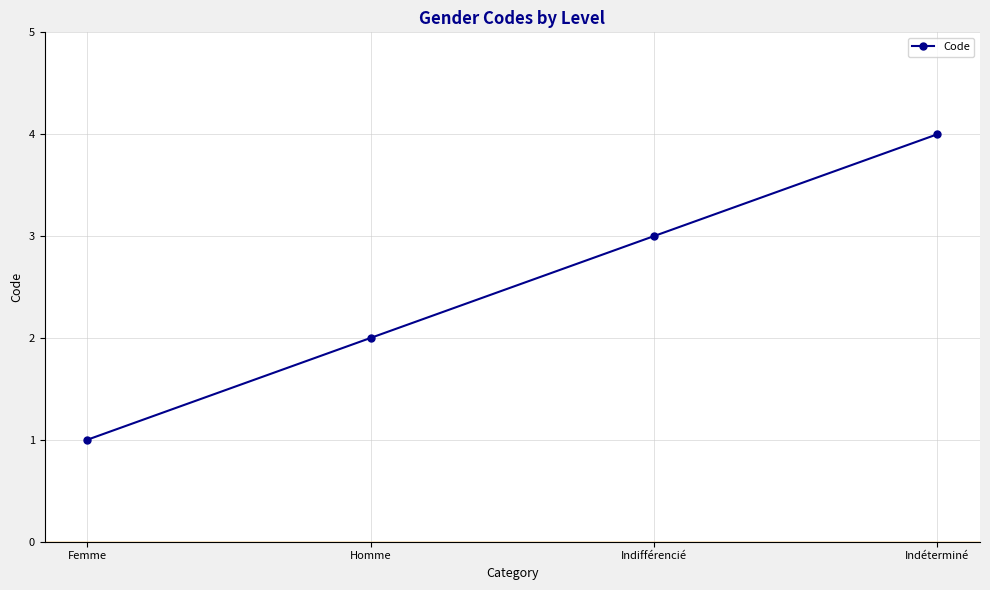

Is it true that the value at Indéterminé is 4?

True